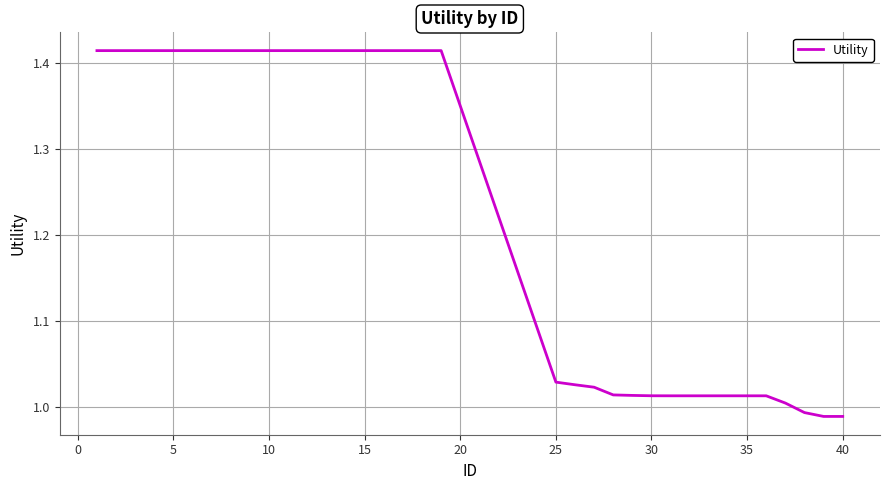

What is the difference between the maximum and minimum values?

0.4